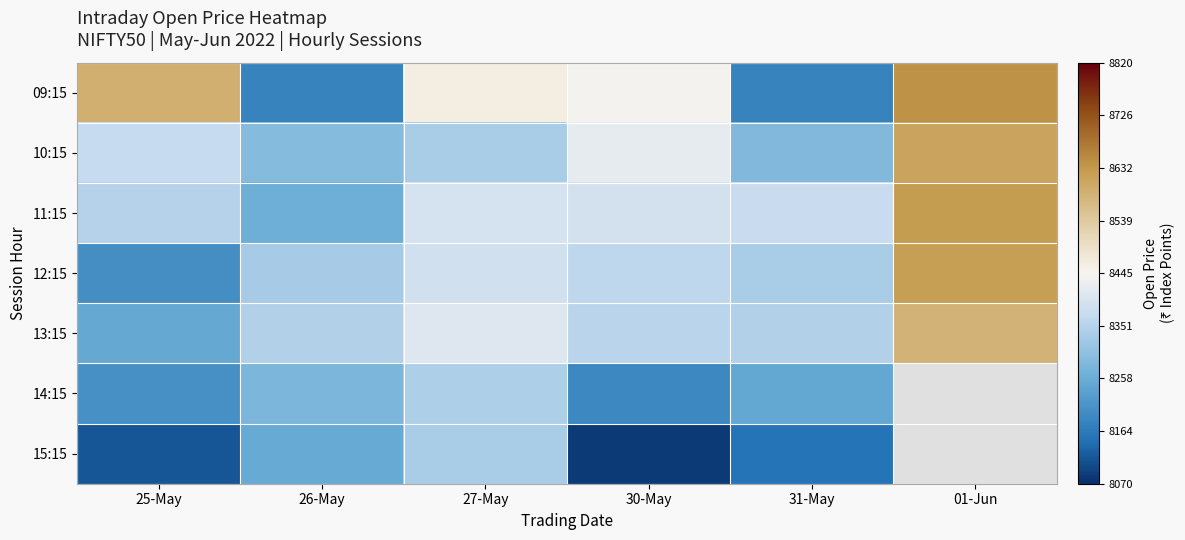

Is it true that 13:15 equals 15014.9 at 27-May?

False